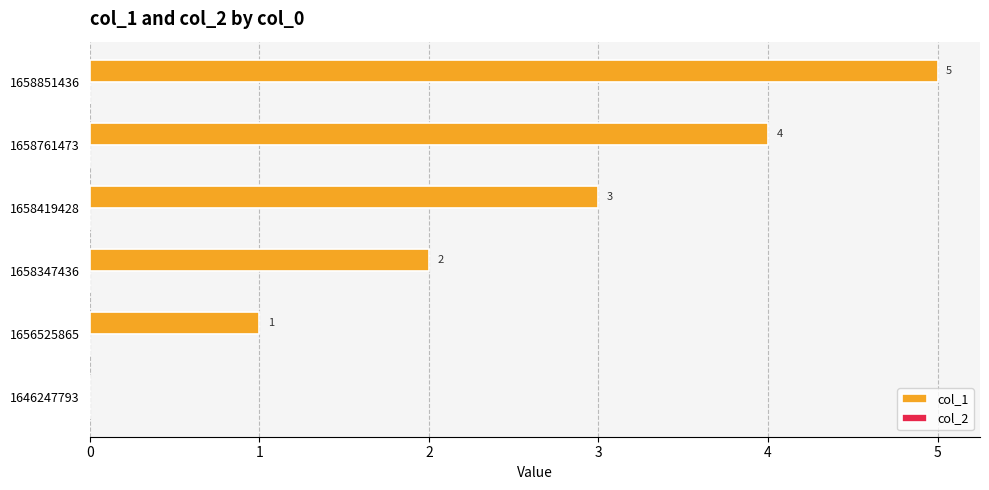

What is the sum of all values?

15